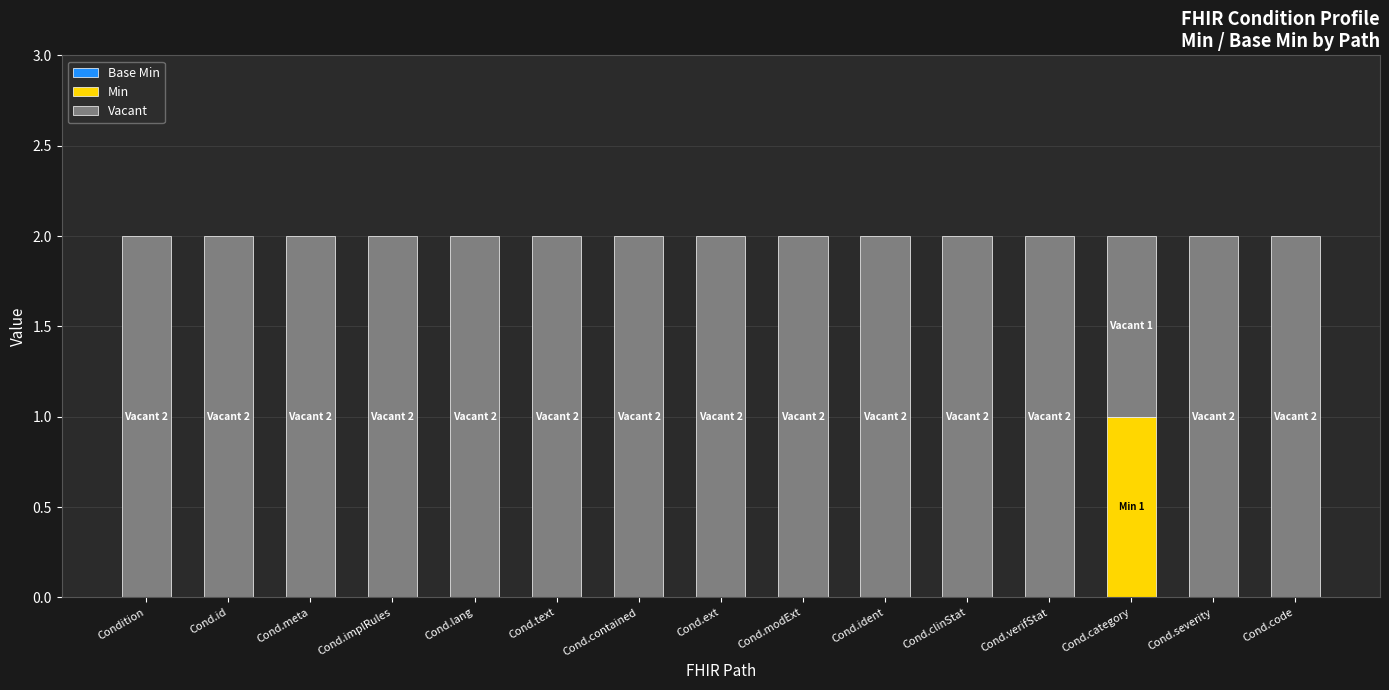

The Min series shows 0 at Cond.contained. True or false?

True